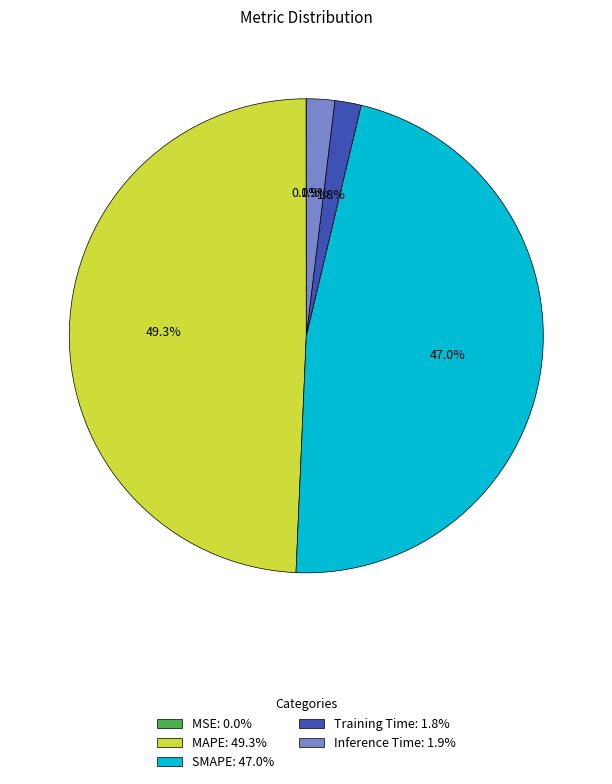

To the nearest percent, what percentage of the pie is MAPE?

49%